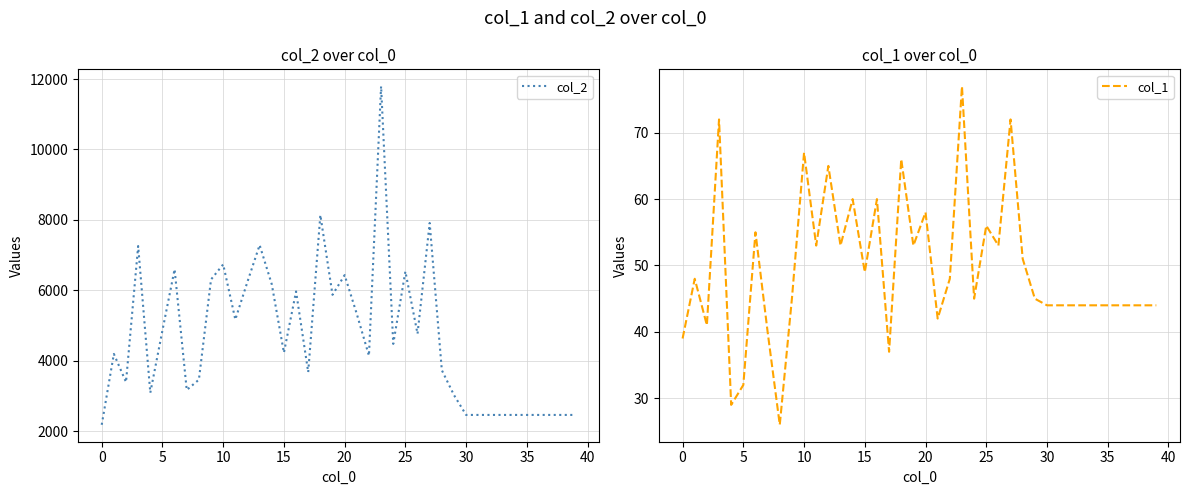

At which category is the sum across all series the highest?

23